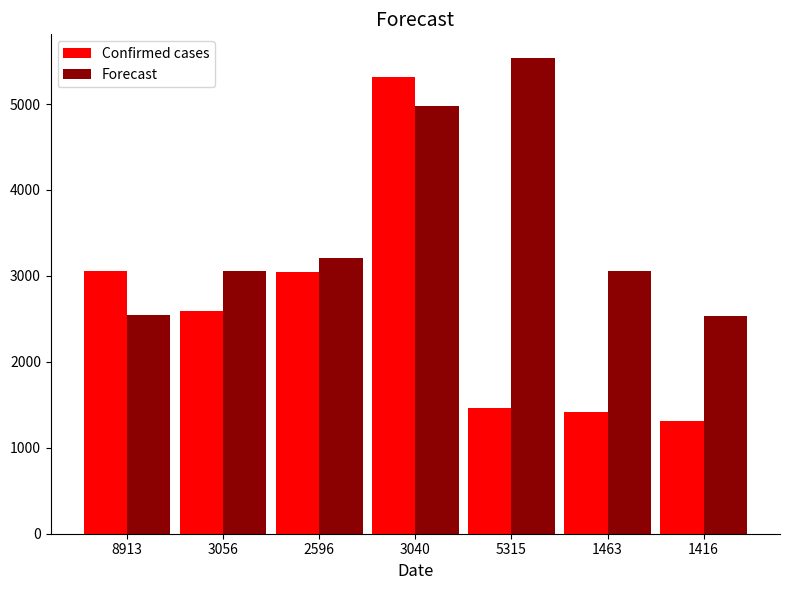

What is the label of the 3rd bar from the right?

5315